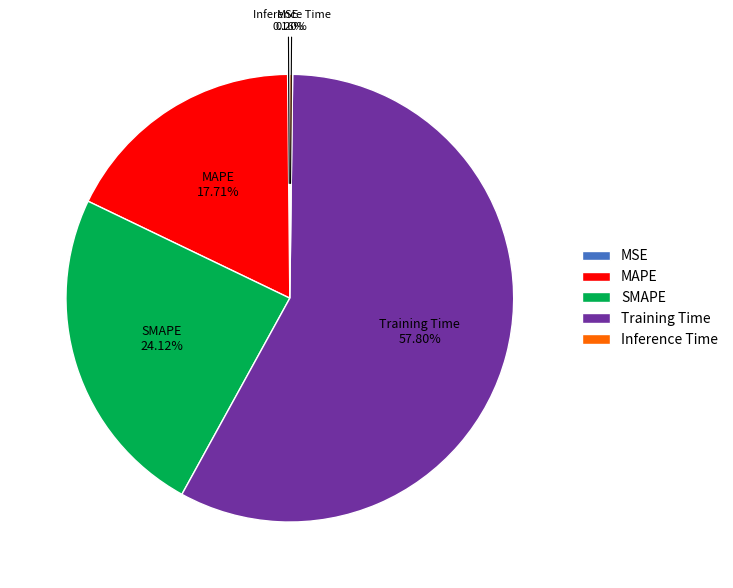

To the nearest percent, what percentage of the pie is MAPE?

18%